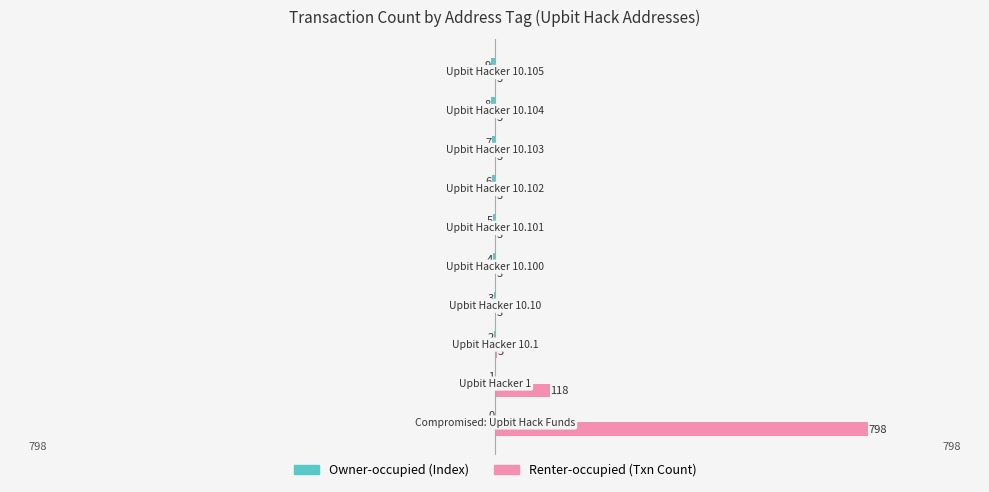

What is the sum of all Renter-occupied (Txn Count) values?

942